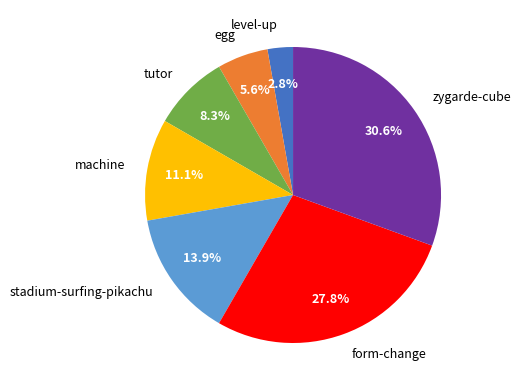

Which has a higher value, form-change or egg?

form-change